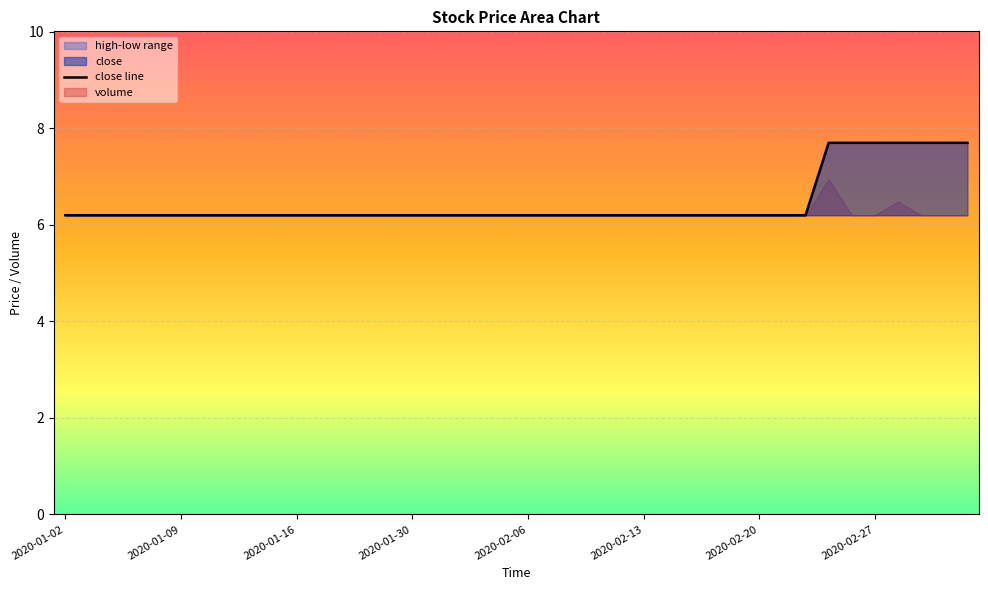

Which category has the lowest value across all series?

2020-01-02